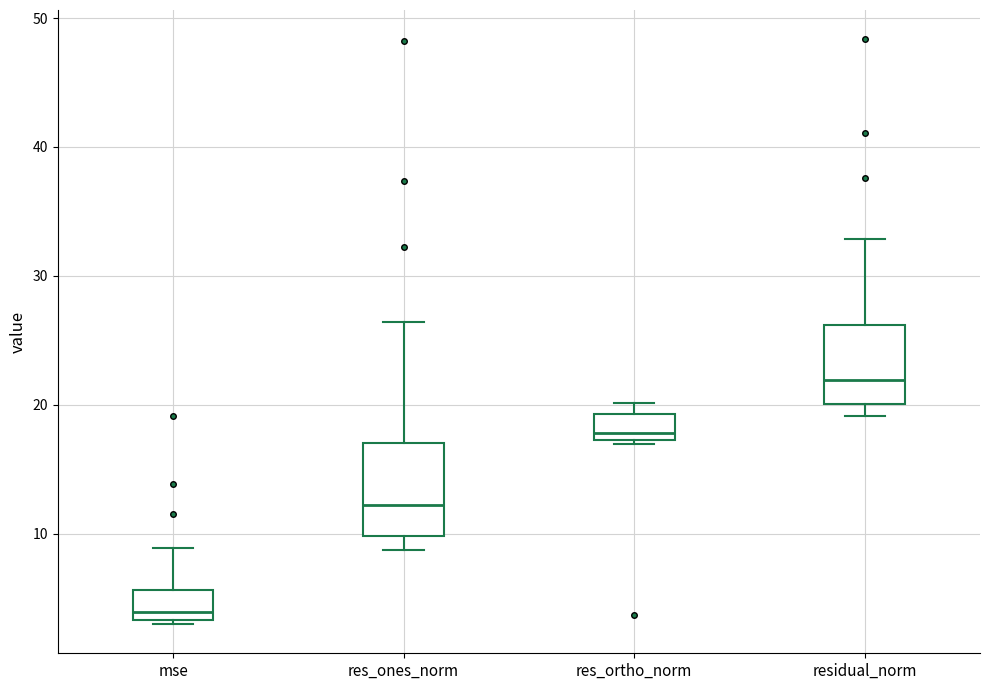

Reading left to right, transcribe this box plot: for each box, give where its median line is, the range the box spans, and where its two whiskers end, as read against the y-axis. The values are not printed on the chart, so give them approximately, as read against the axis.

mse: median 4, box 3 to 6, whiskers 3 to 9
res_ones_norm: median 12, box 10 to 17, whiskers 9 to 26
res_ortho_norm: median 18, box 17 to 19, whiskers 17 to 20
residual_norm: median 22, box 20 to 26, whiskers 19 to 33